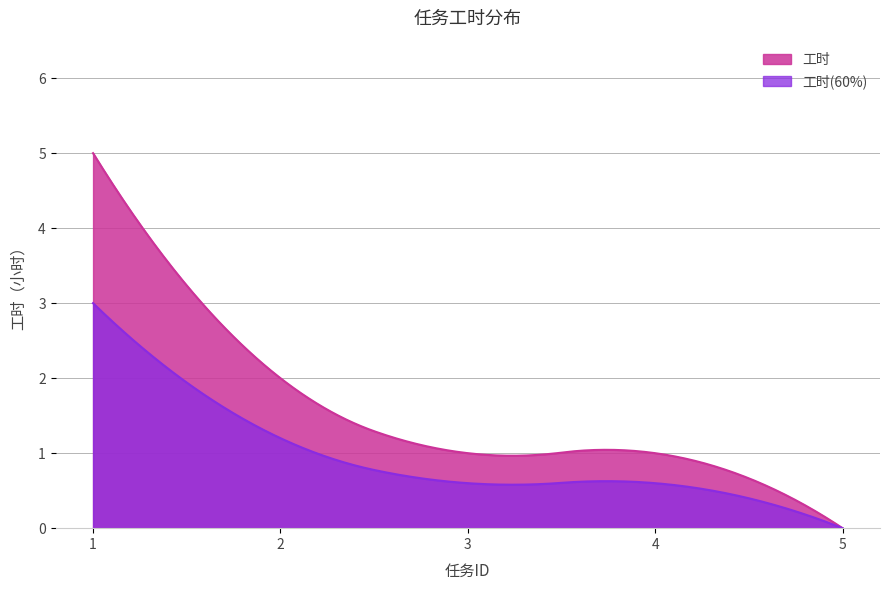

Between 3 and 2, which is larger?

2